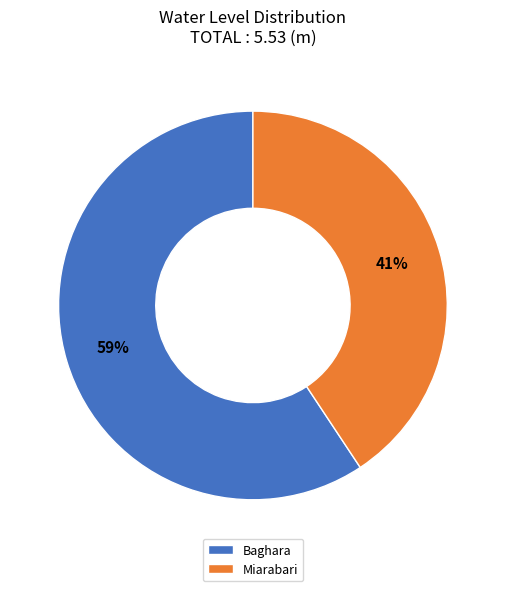

Which slice is the largest?

Baghara